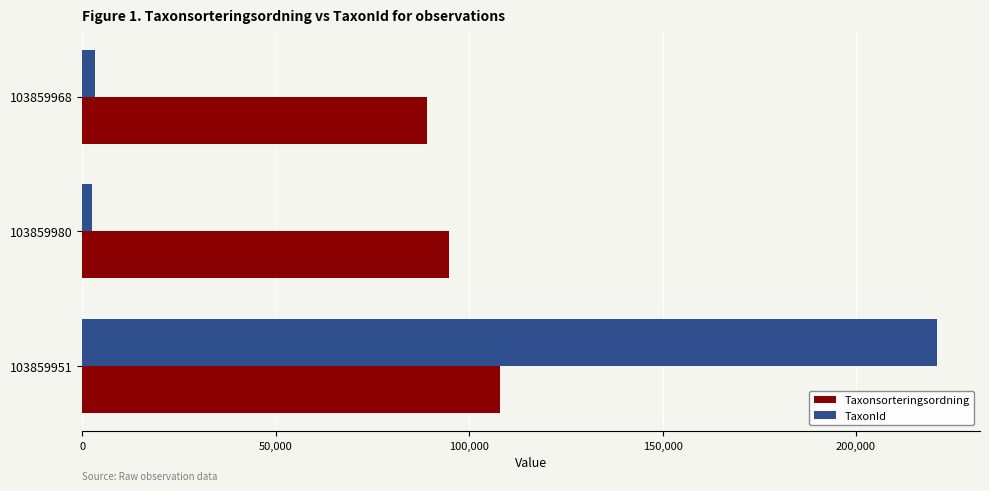

Which series has the largest range (max minus min)?

TaxonId